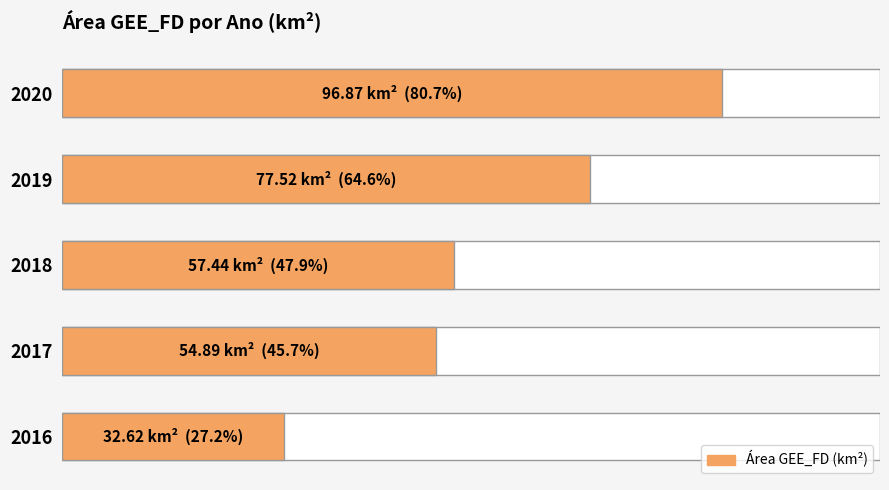

Count the number of categories in the chart.

5